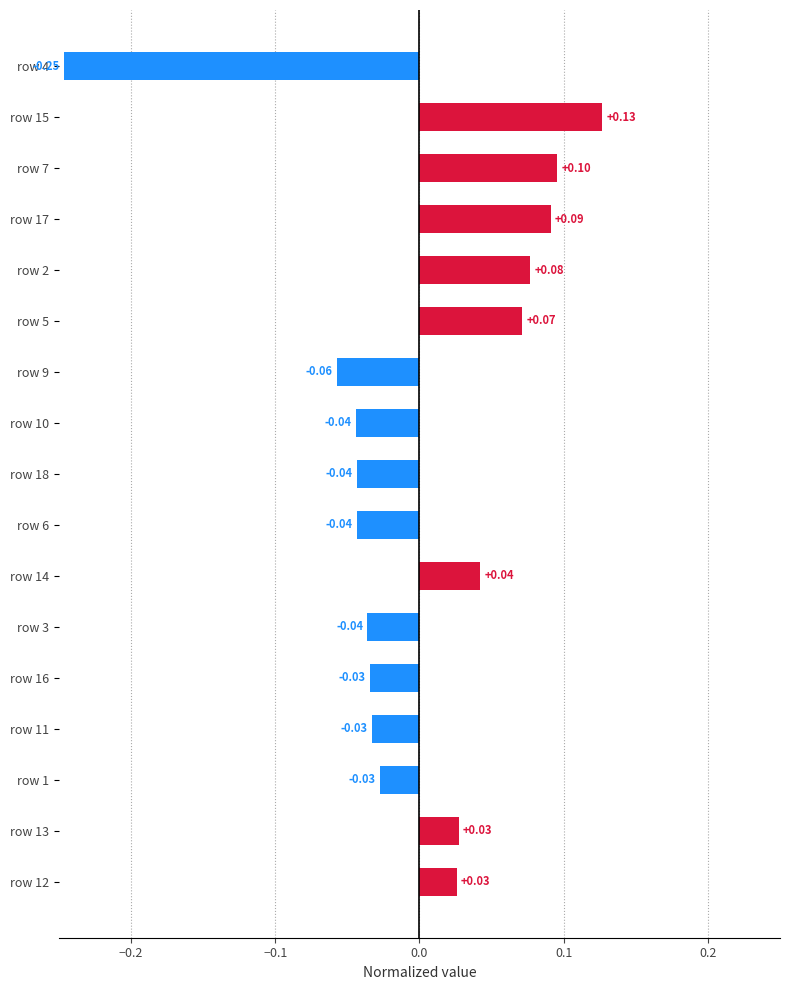

What is the difference between the maximum and minimum values?

0.4